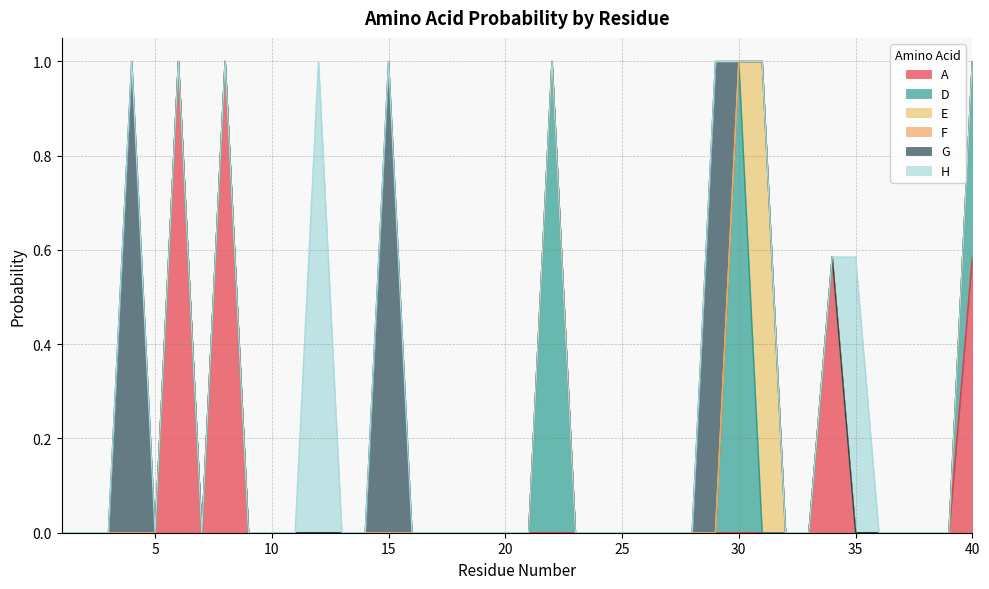

Reading left to right, list all the values displayed in this chart.

A: 0.0	0.0	0.0	0.0	0.0	1.0	0.0	1.0	0.0	0.0	0.0	0.0	0.0	0.0	0.0	0.0	0.0	0.0	0.0	0.0	0.0	0.0	0.0	0.0	0.0	0.0	0.0	0.0	0.0	0.0	0.0	0.0	0.0	0.6	0.0	0.0	0.0	0.0	0.0	0.6
D: 0.0	0.0	0.0	0.0	0.0	0.0	0.0	0.0	0.0	0.0	0.0	0.0	0.0	0.0	0.0	0.0	0.0	0.0	0.0	0.0	0.0	1.0	0.0	0.0	0.0	0.0	0.0	0.0	0.0	1.0	0.0	0.0	0.0	0.0	0.0	0.0	0.0	0.0	0.0	0.4
E: 0.0	0.0	0.0	0.0	0.0	0.0	0.0	0.0	0.0	0.0	0.0	0.0	0.0	0.0	0.0	0.0	0.0	0.0	0.0	0.0	0.0	0.0	0.0	0.0	0.0	0.0	0.0	0.0	0.0	0.0	1.0	0.0	0.0	0.0	0.0	0.0	0.0	0.0	0.0	0.0
F: 0.0	0.0	0.0	0.0	0.0	0.0	0.0	0.0	0.0	0.0	0.0	0.0	0.0	0.0	0.0	0.0	0.0	0.0	0.0	0.0	0.0	0.0	0.0	0.0	0.0	0.0	0.0	0.0	0.0	0.0	0.0	0.0	0.0	0.0	0.0	0.0	0.0	0.0	0.0	0.0
G: 0.0	0.0	0.0	1.0	0.0	0.0	0.0	0.0	0.0	0.0	0.0	0.0	0.0	0.0	1.0	0.0	0.0	0.0	0.0	0.0	0.0	0.0	0.0	0.0	0.0	0.0	0.0	0.0	1.0	0.0	0.0	0.0	0.0	0.0	0.0	0.0	0.0	0.0	0.0	0.0
H: 0.0	0.0	0.0	0.0	0.0	0.0	0.0	0.0	0.0	0.0	0.0	1.0	0.0	0.0	0.0	0.0	0.0	0.0	0.0	0.0	0.0	0.0	0.0	0.0	0.0	0.0	0.0	0.0	0.0	0.0	0.0	0.0	0.0	0.0	0.6	0.0	0.0	0.0	0.0	0.0